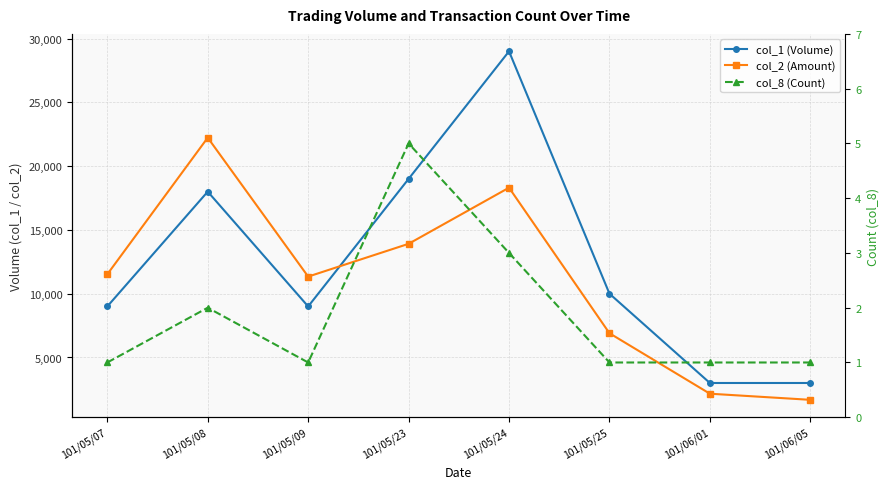

What is the total value across all series at 101/06/05?

4681